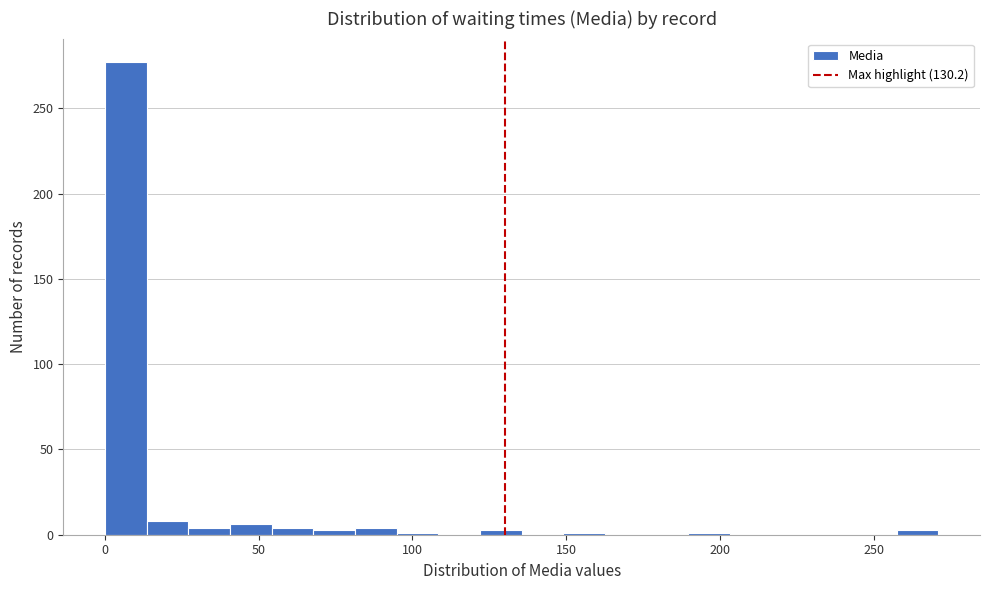

Read against the x-axis, roughly where is the centre of the tallest bar?

5